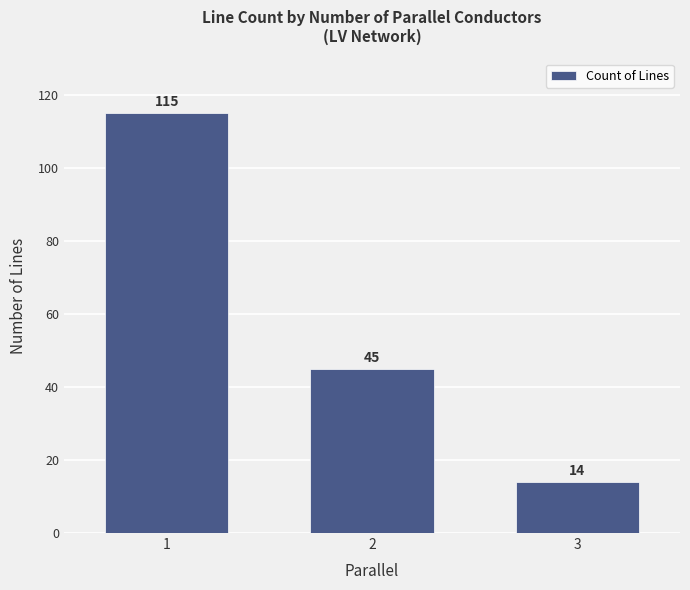

Count the values in the range 14 to 115.

3